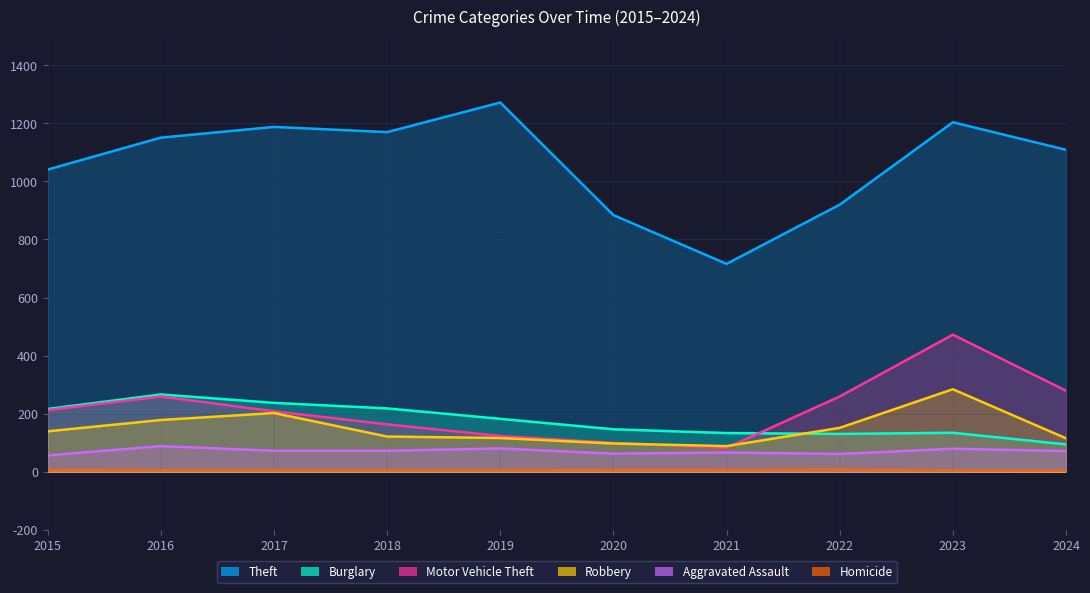

At which category is the sum across all series the highest?

2023